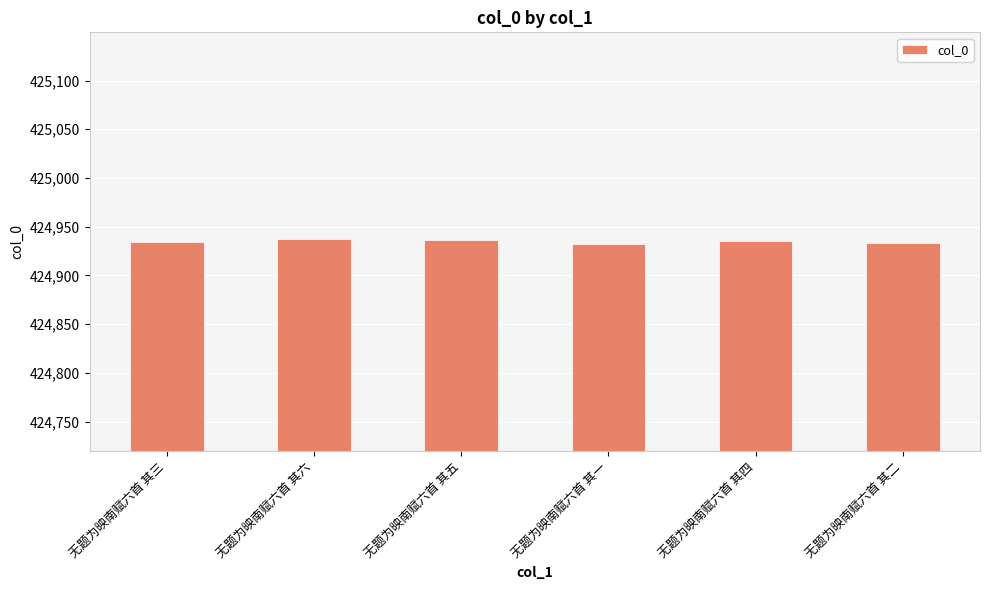

What is the approximate value at 无题为映南赋六首 其六?

424937